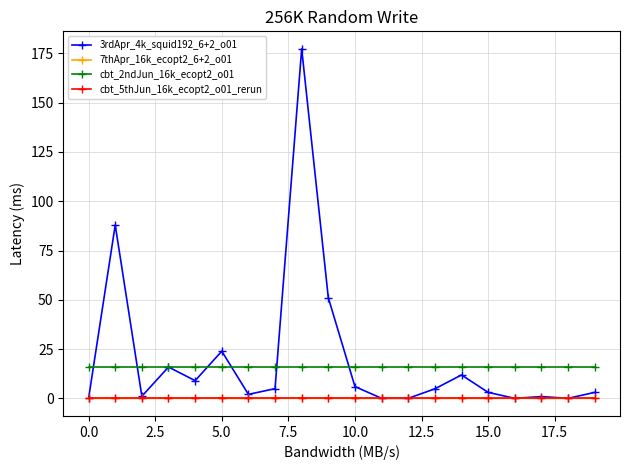

What is the value of the 3rdApr_4k_squid192_6+2_o01 point at the 14th from the left?

4.8